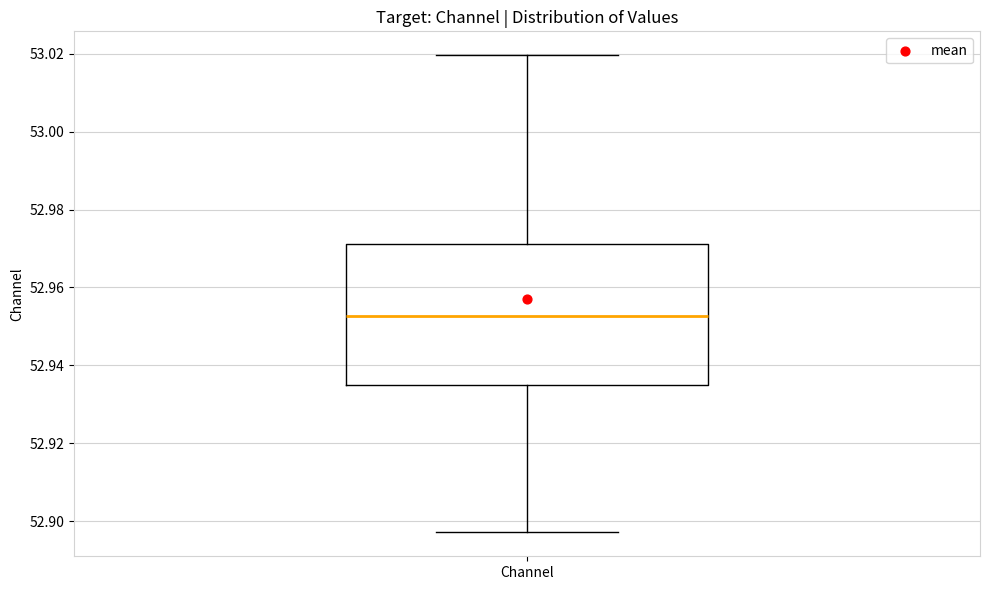

Where does the lower whisker of the box for Channel end on the y-axis? The values are not printed on the chart, so give them approximately, as read against the axis.

52.898